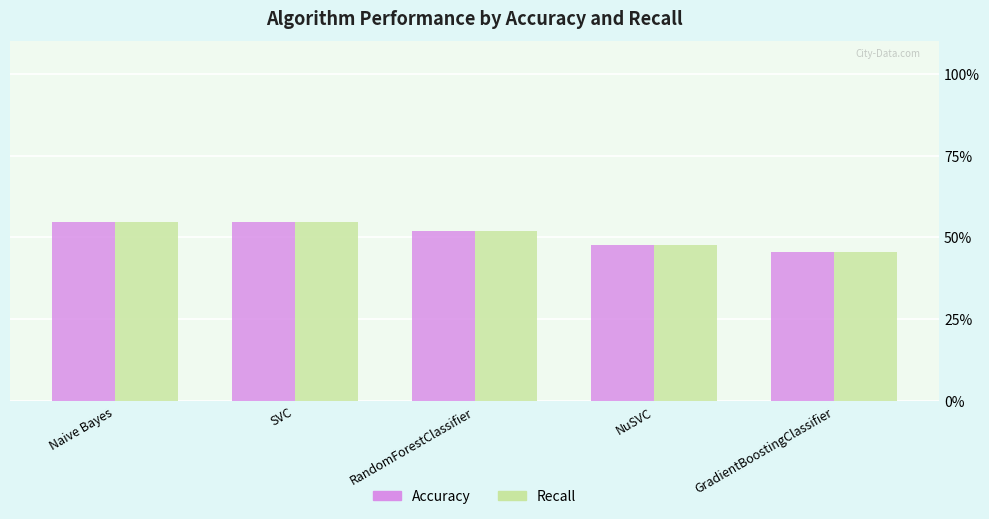

Are the bars horizontal?

No